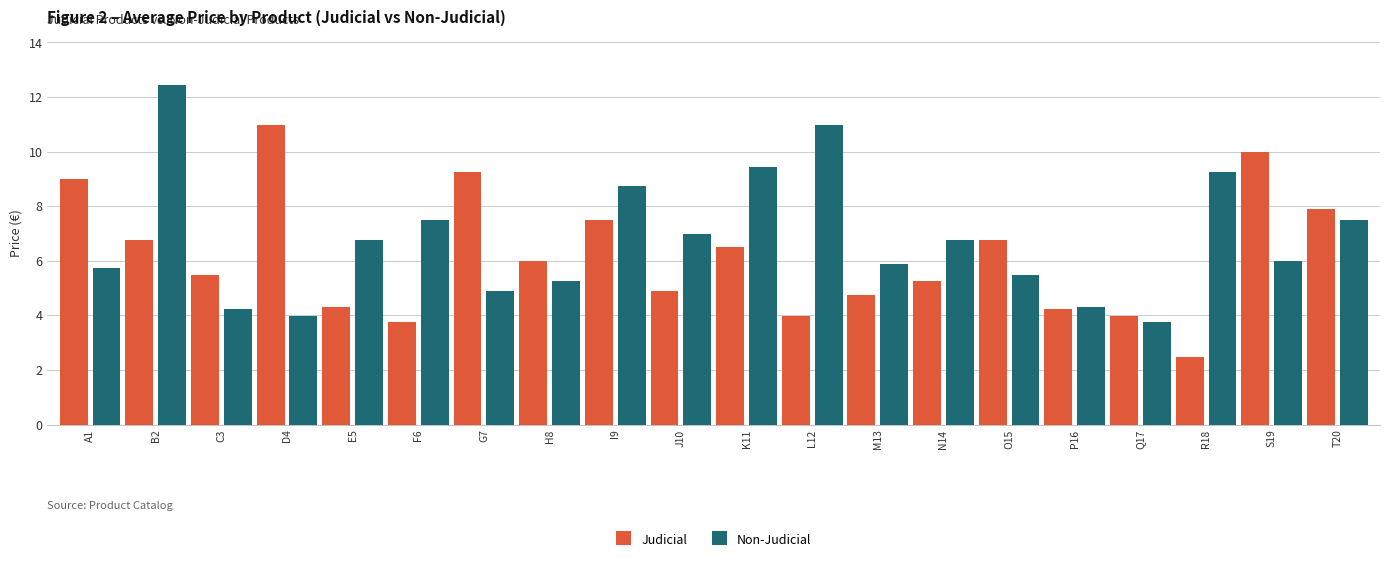

What is the difference between the Non-Judicial values at L12 and I9?

2.2